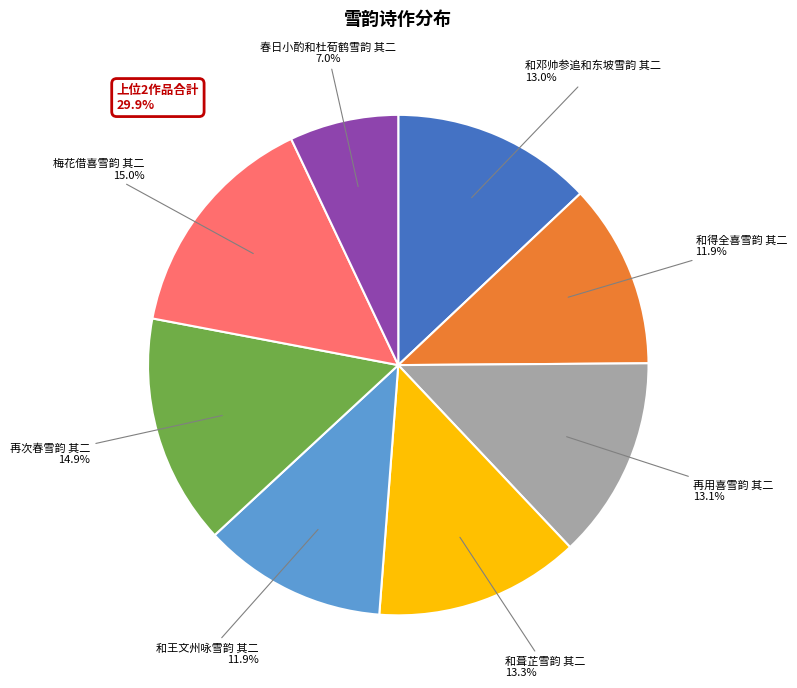

Is there any slice that represents more than half of the pie?

No